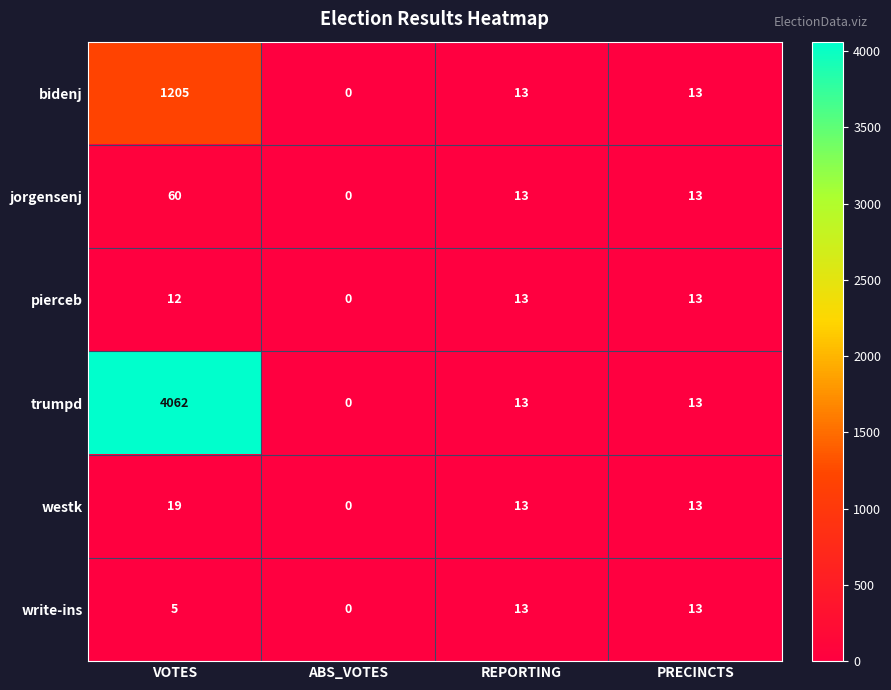

Reading right to left, list all the values displayed in this chart.

bidenj: 13	13	0	1205
jorgensenj: 13	13	0	60
pierceb: 13	13	0	12
trumpd: 13	13	0	4062
westk: 13	13	0	19
write-ins: 13	13	0	5